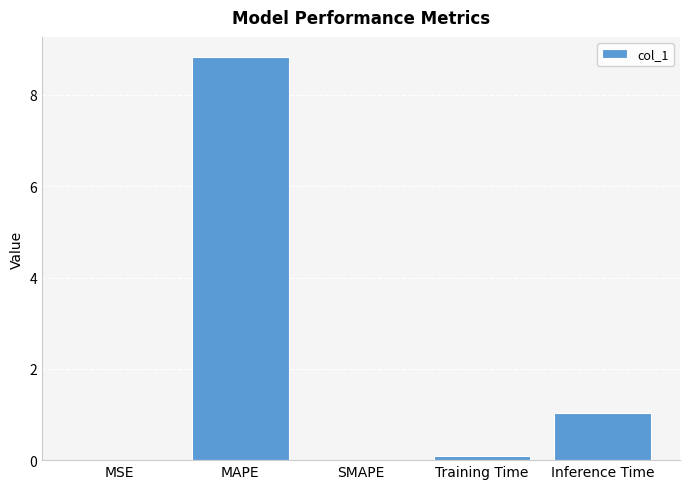

The value at SMAPE is -5.7. True or false?

False